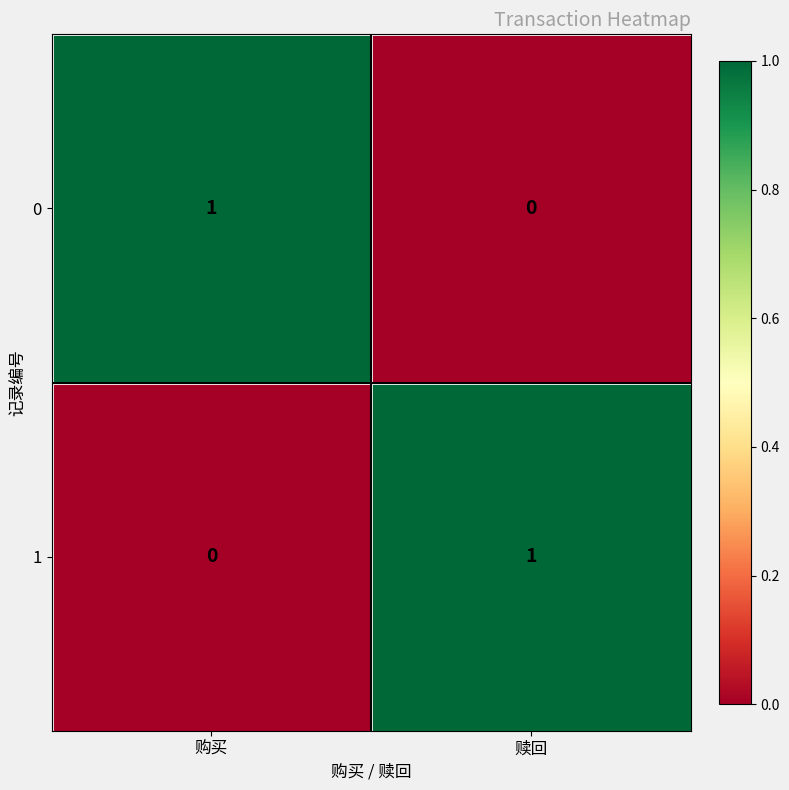

Is the value of 1 at 赎回 greater than the value of 0 at 赎回?

Yes